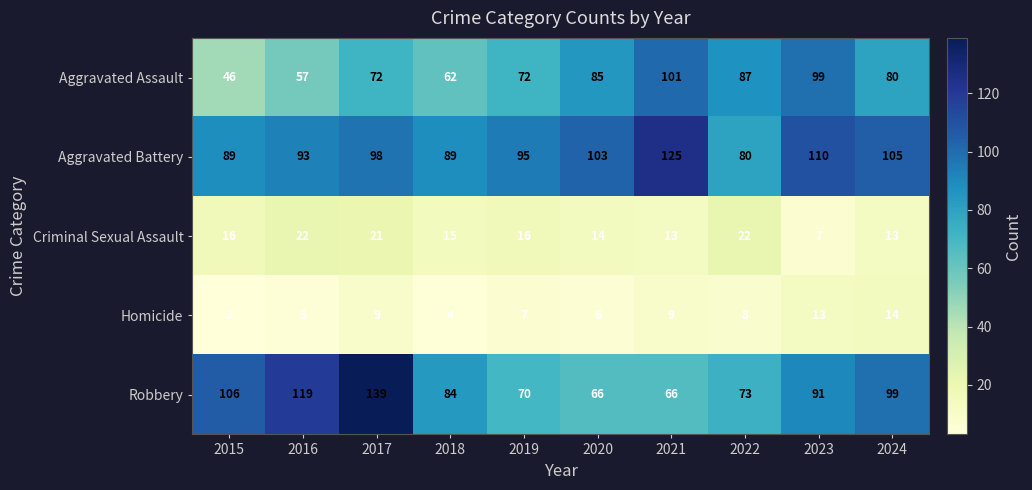

What is the spread (max minus min) of values at 2021?

116